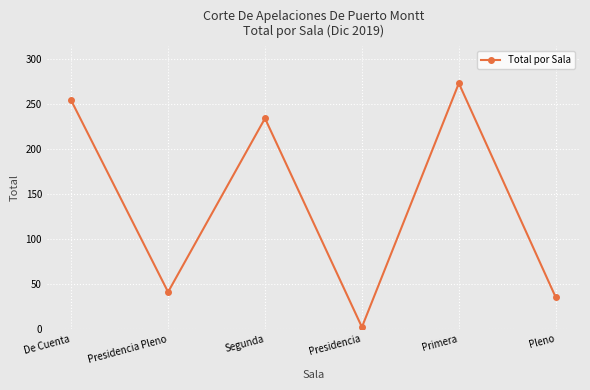

How many values are below 234?

3